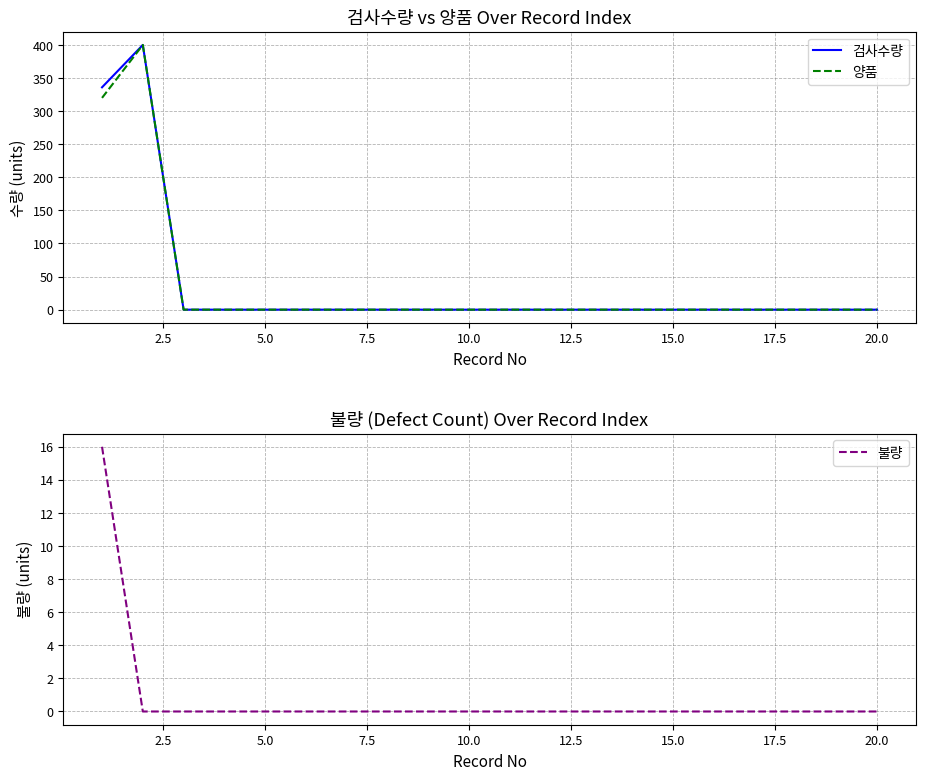

What is the maximum value for 불량?

16